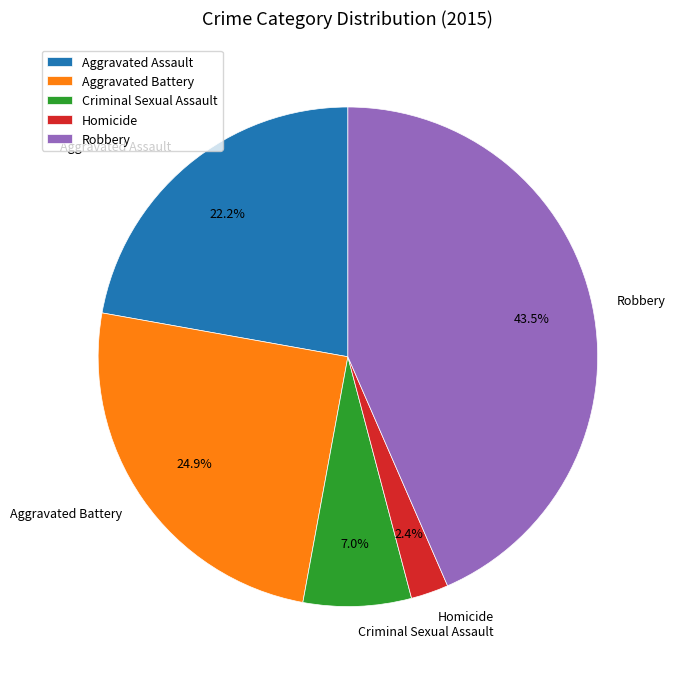

Which has a higher value, Homicide or Robbery?

Robbery